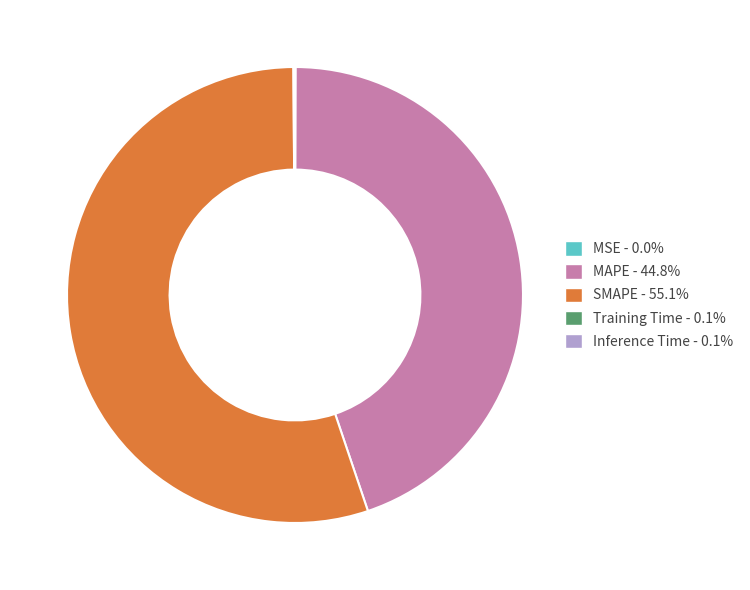

Which category has the biggest portion of the pie?

SMAPE